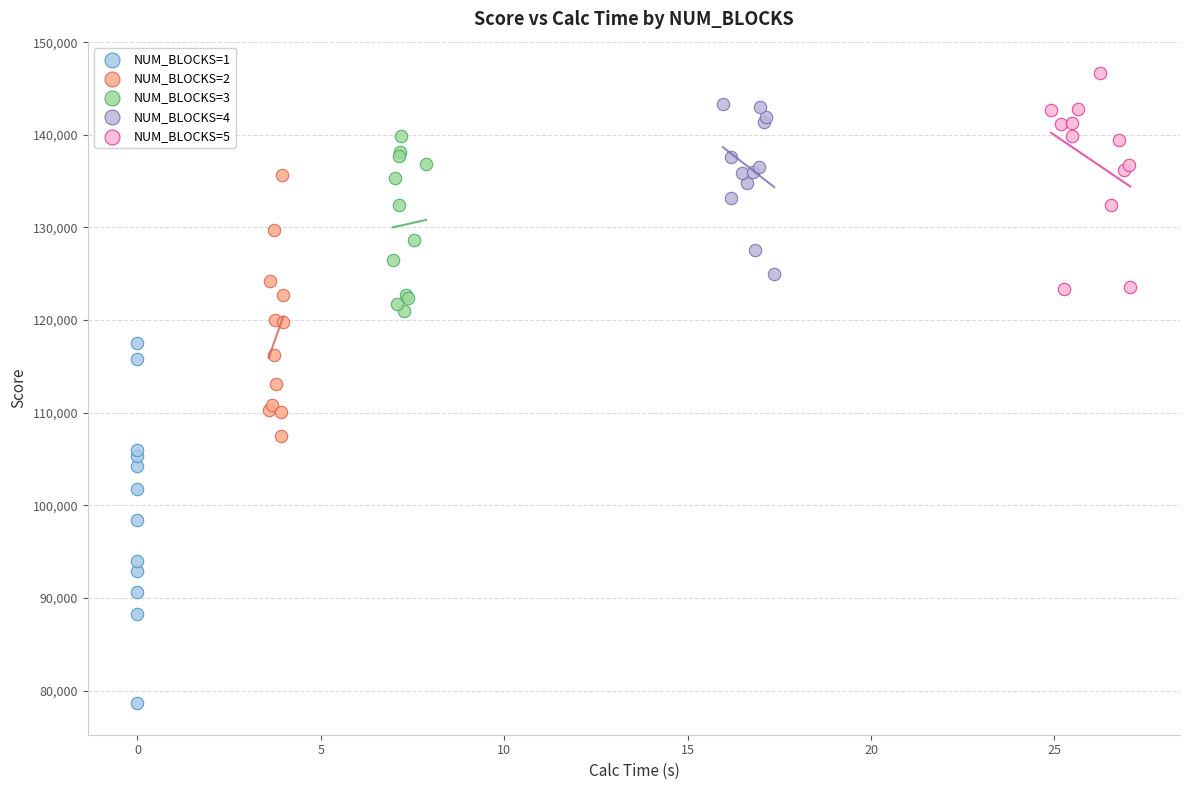

Which series contains the highest Y value?

NUM_BLOCKS=5